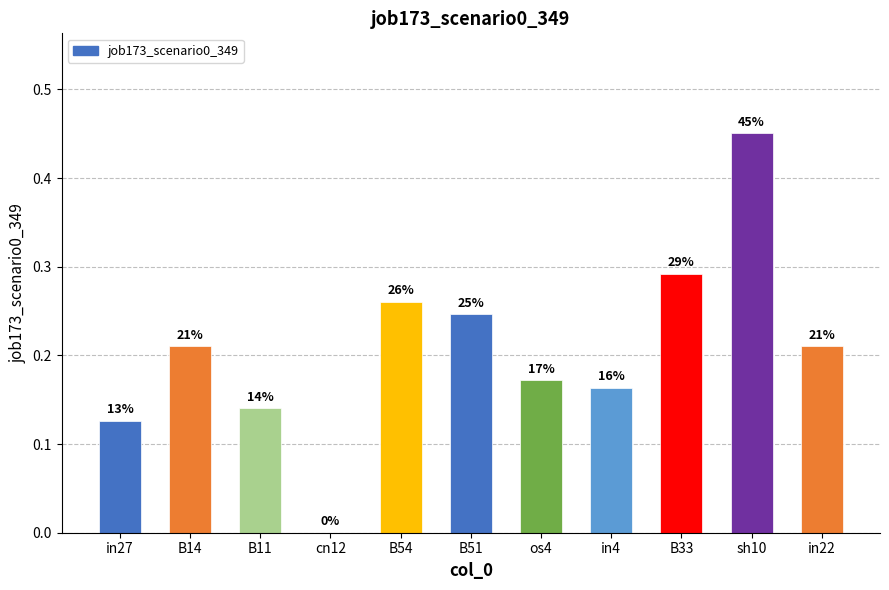

Are the bars horizontal?

No